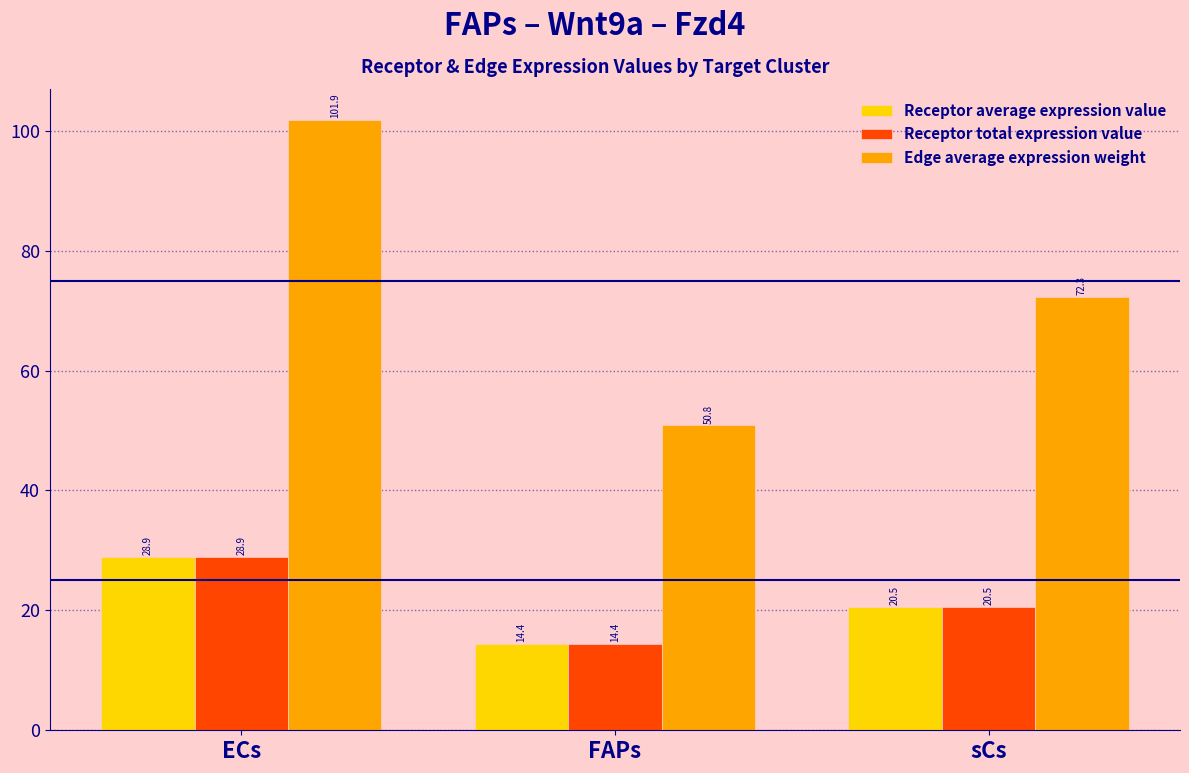

Reading left to right, extract all data points from this chart.

Receptor average expression value: ECs=28.9	FAPs=14.4	sCs=20.5
Receptor total expression value: ECs=28.9	FAPs=14.4	sCs=20.5
Edge average expression weight: ECs=101.9	FAPs=50.8	sCs=72.3